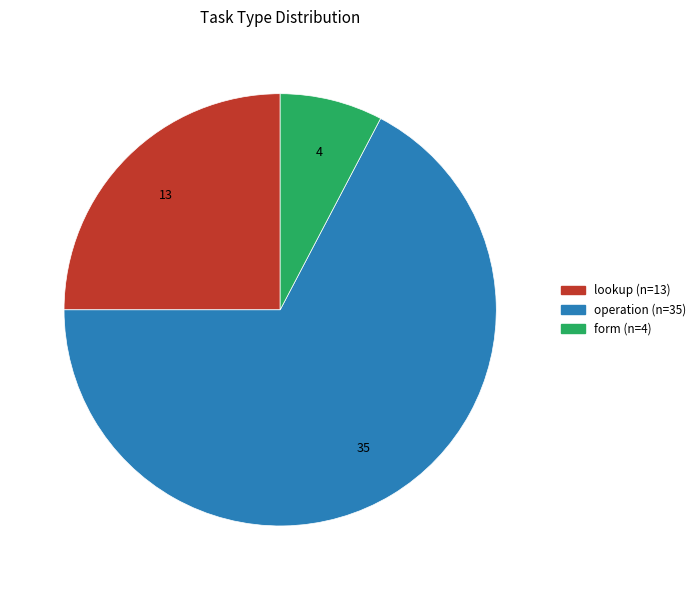

Do operation and form together represent more than half of the pie?

Yes